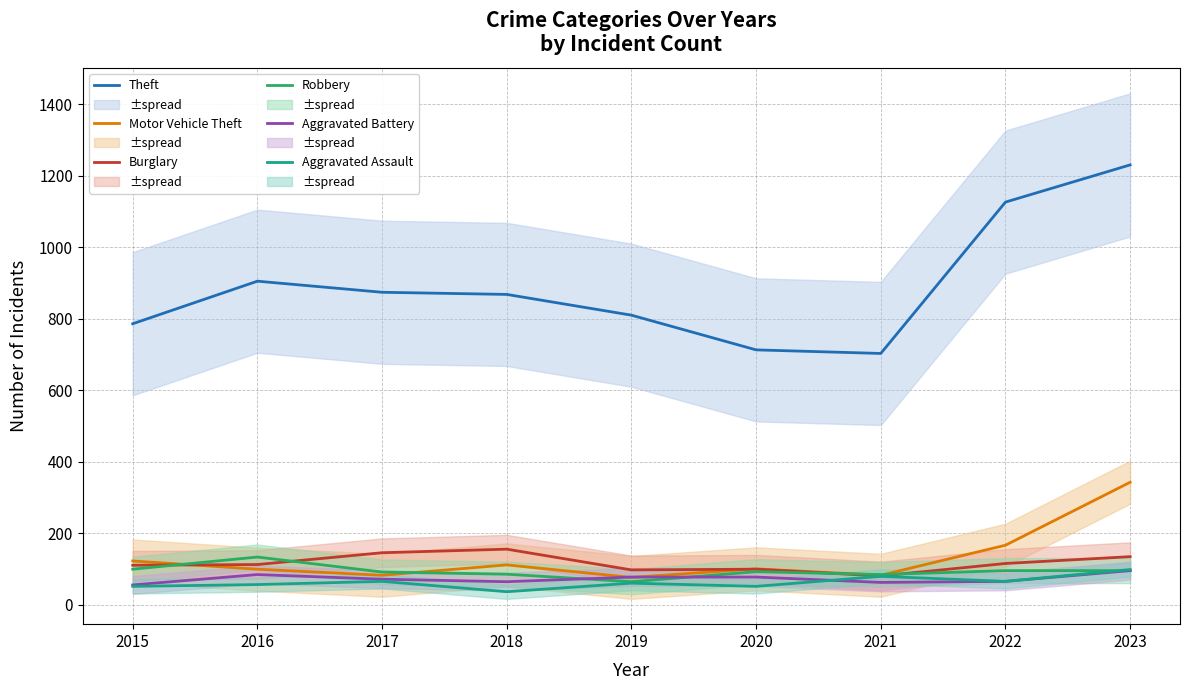

True or false: Aggravated Battery and Burglary intersect in this chart.

False